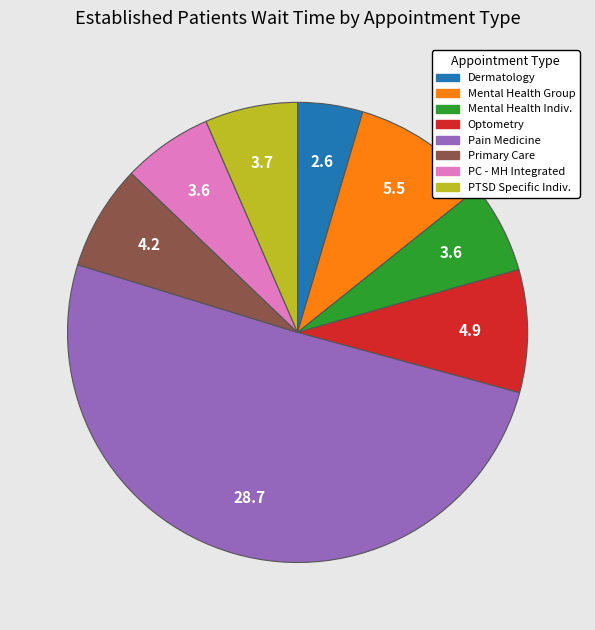

To the nearest percent, what is the difference between the largest and smallest slice percentages?

46%